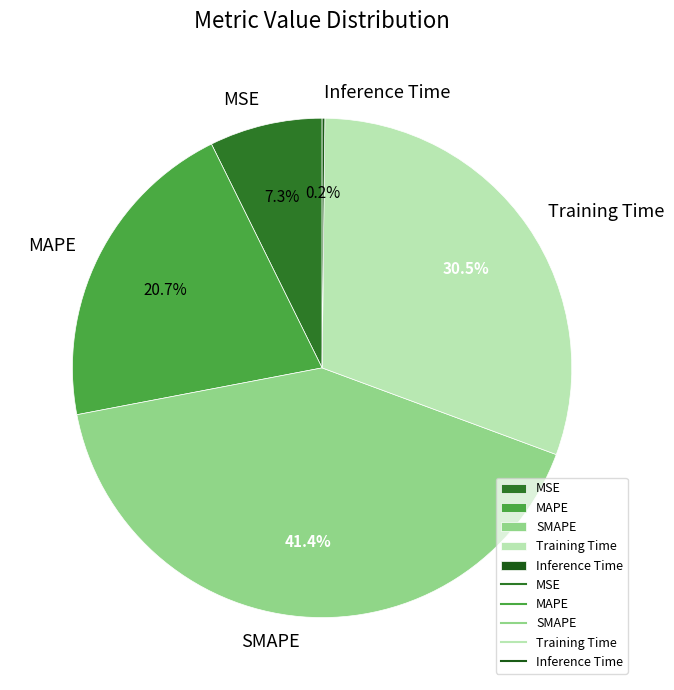

What is the largest slice in the pie chart?

SMAPE